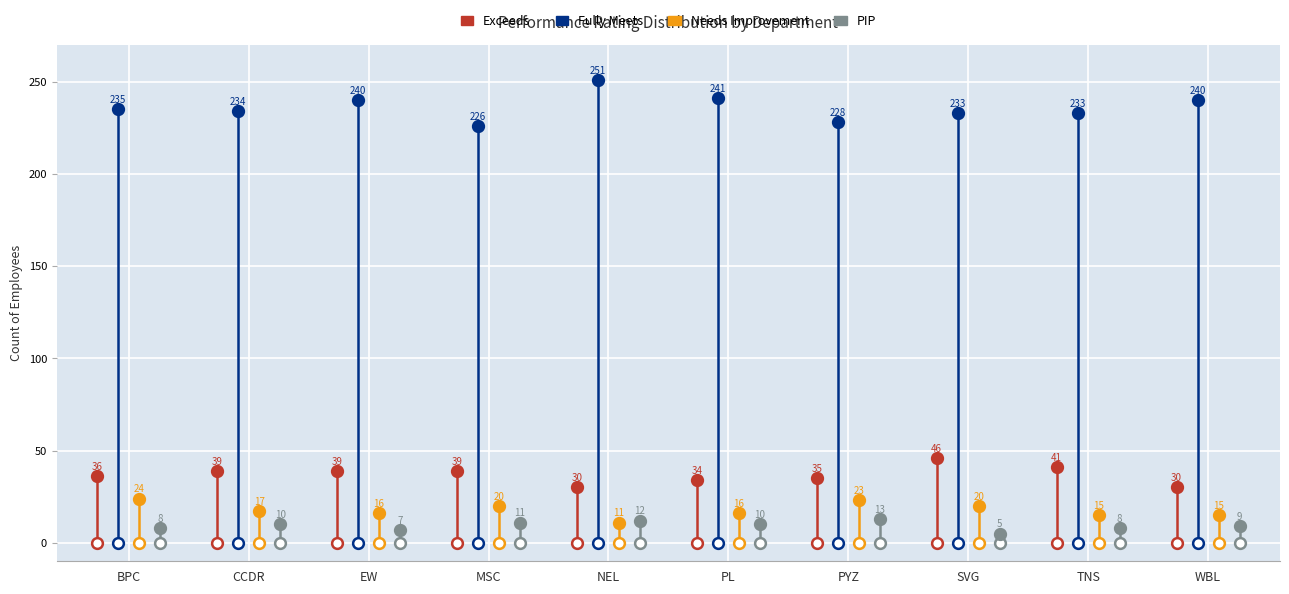

Which series reaches the minimum Y coordinate?

PIP